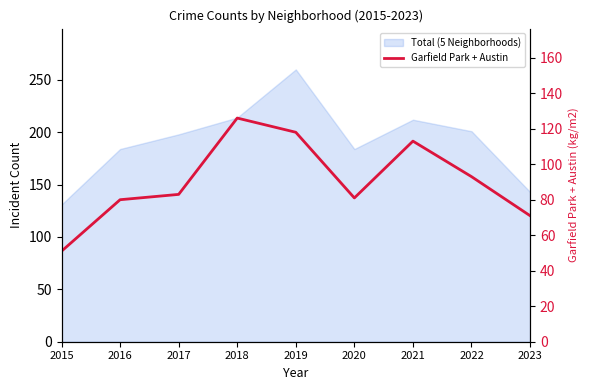

Reading left to right, list all the values displayed in this chart.

51	80	83	126	118	81	113	93	71